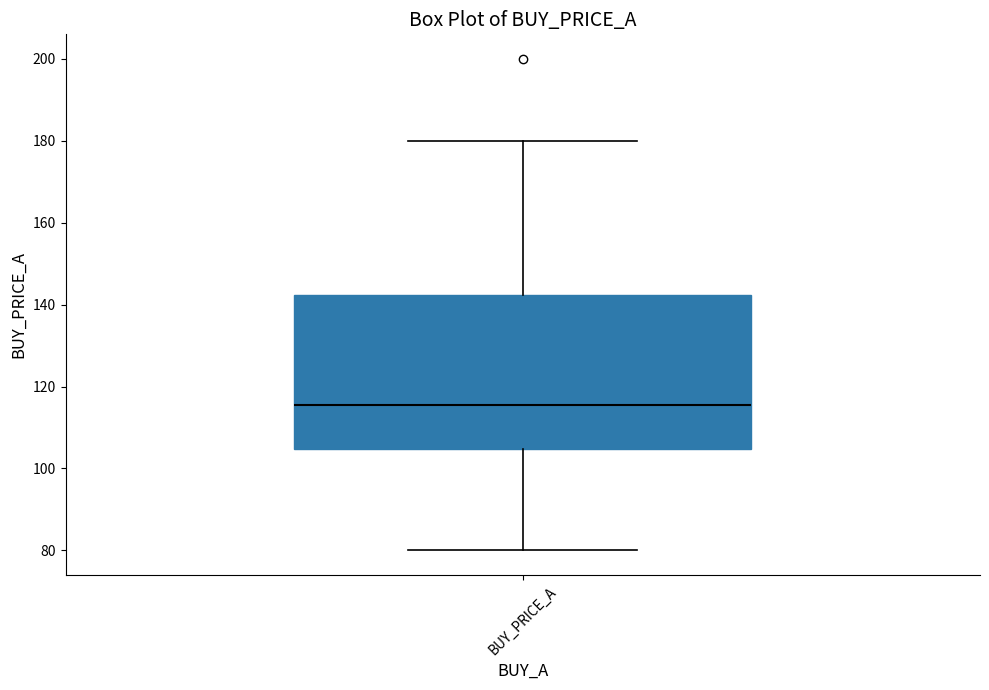

Read this box plot against the y-axis: the position of the median line, the range covered by the box, and the ends of both whiskers. The values are not printed on the chart, so give them approximately, as read against the axis.

median 116, box 104 to 142, whiskers 80 to 180